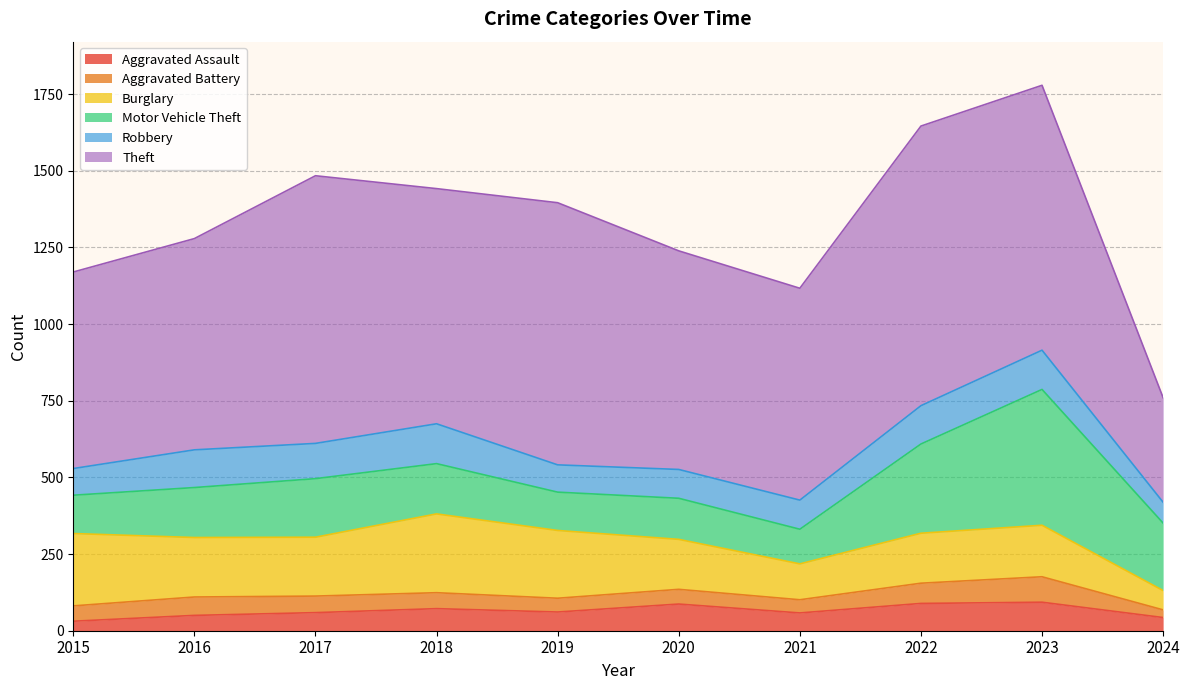

Is it true that Burglary equals 57 at 2022?

False